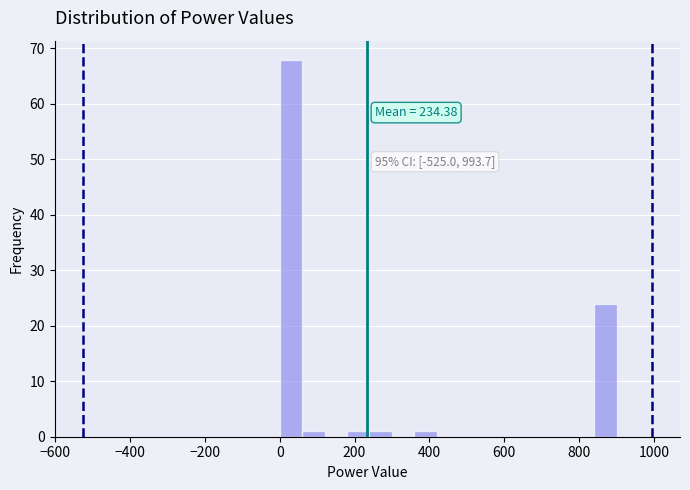

Read against the x-axis, roughly where is the centre of the tallest bar?

40